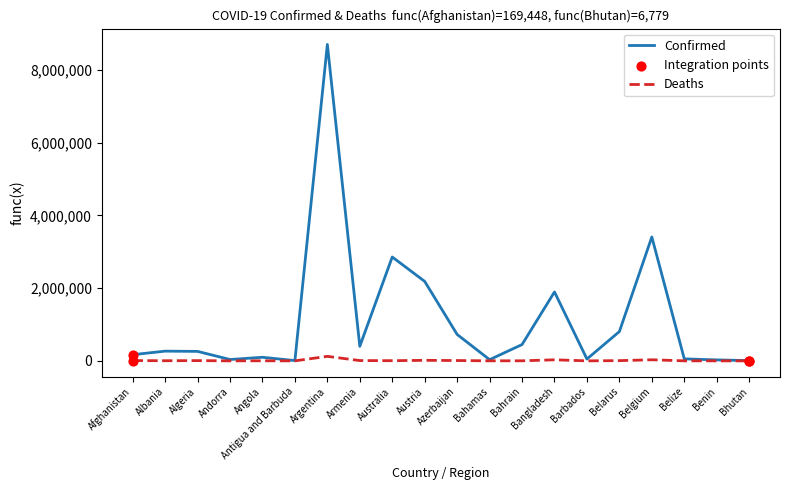

At which category is the sum across all series the highest?

Argentina